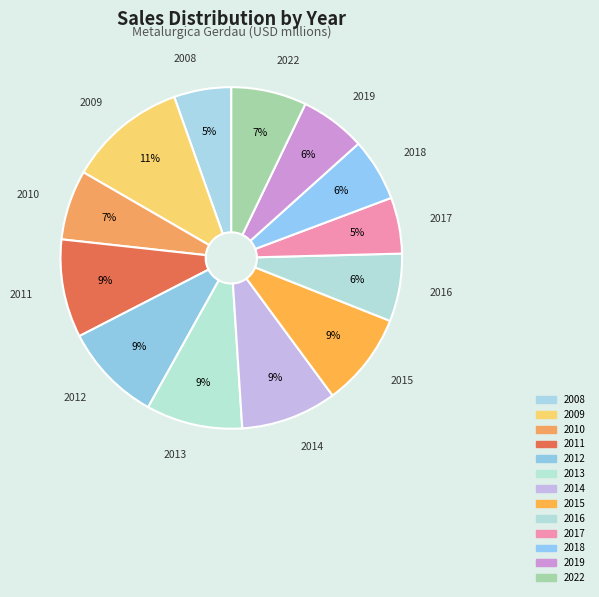

Is there any slice that represents more than half of the pie?

No